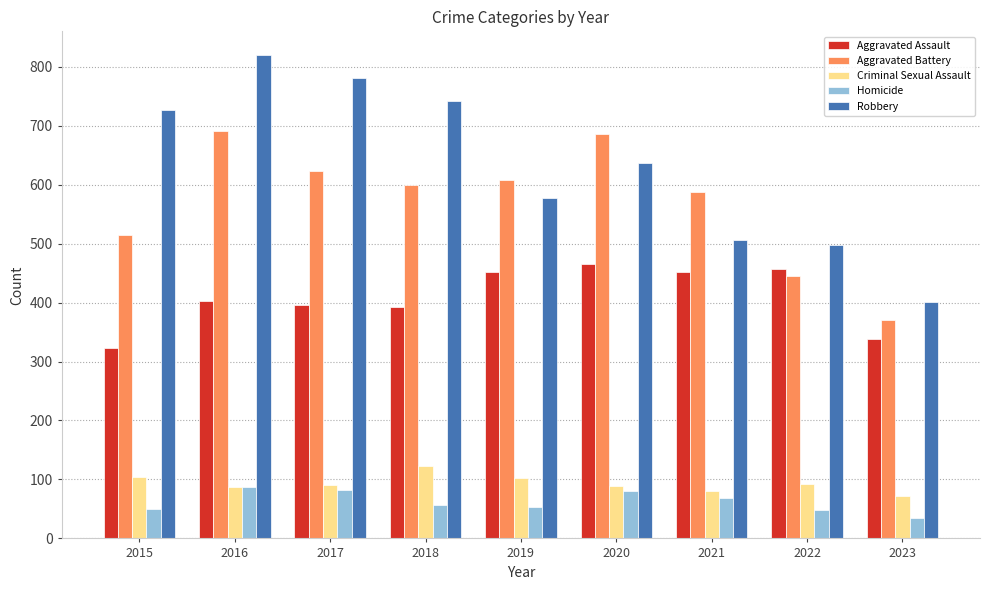

Is the value of Homicide at 2019 greater than the value of Aggravated Battery at 2015?

No